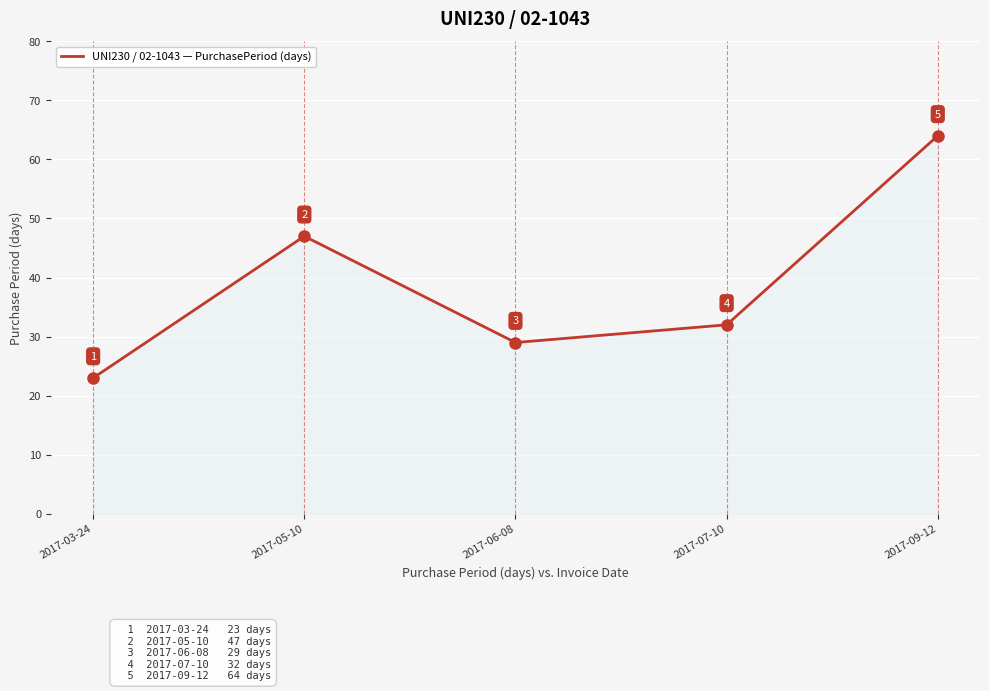

Rank the categories by value from highest to lowest.

2017-09-12, 2017-05-10, 2017-07-10, 2017-06-08, 2017-03-24